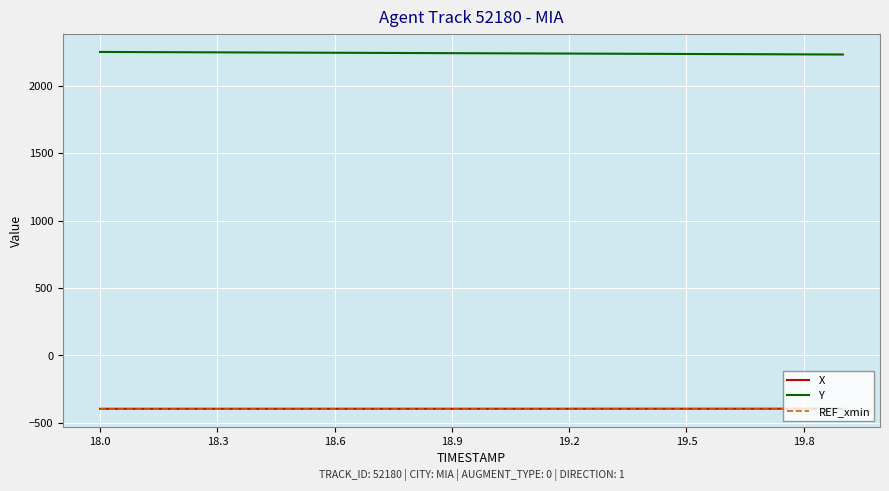

True or false: Y and REF_xmin intersect in this chart.

False